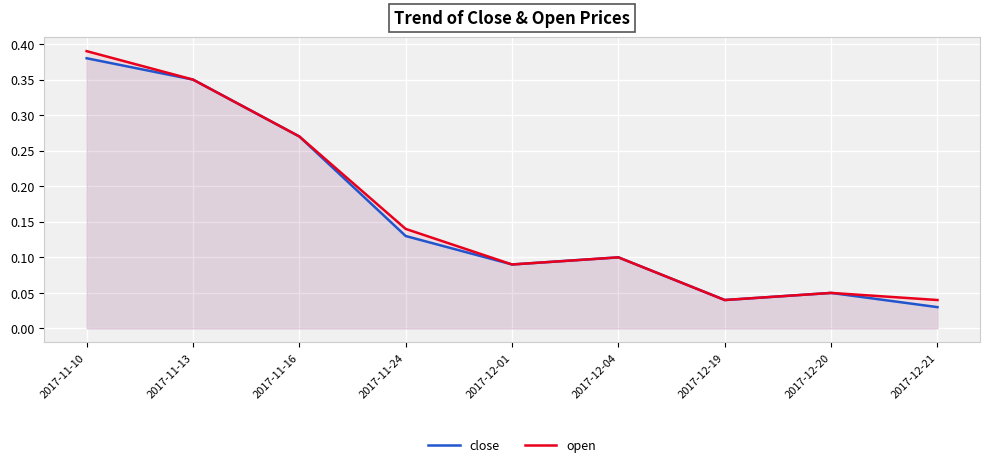

Is it true that open equals 0.2 at 2017-11-24?

False